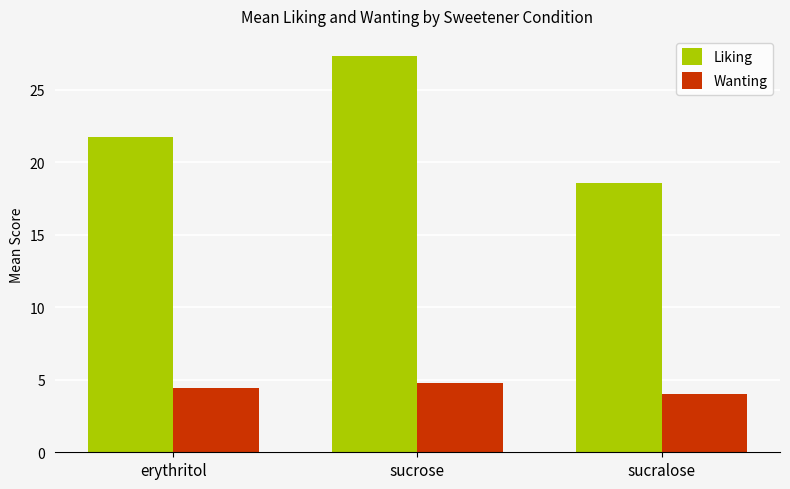

What is the label of the 1st bar from the left?

erythritol